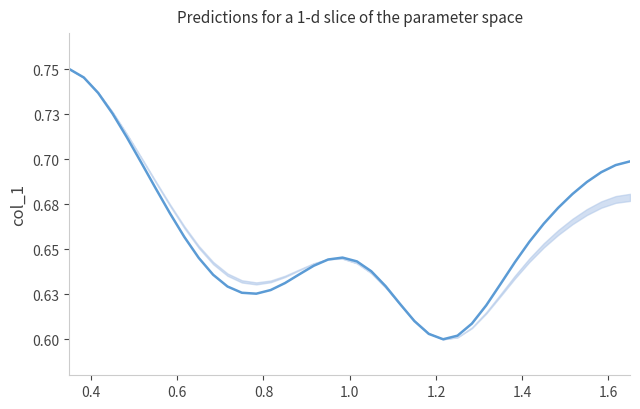

Does the chart display data point markers on the line(s)?

No